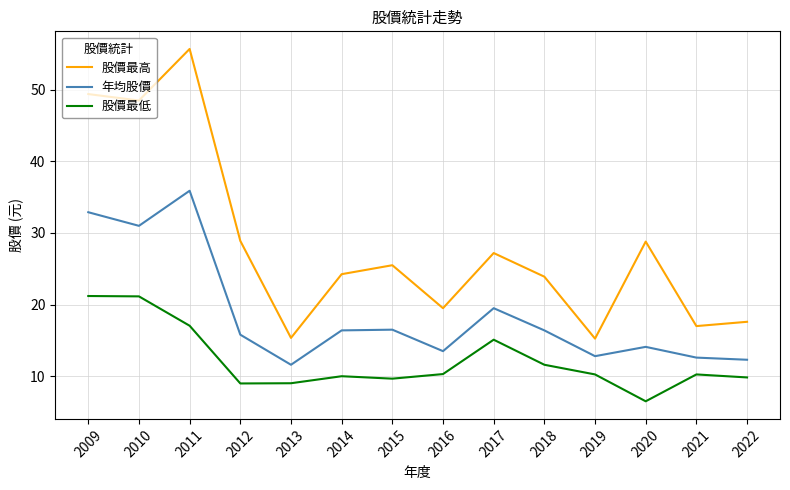

What is the minimum value shown in the chart?

6.5